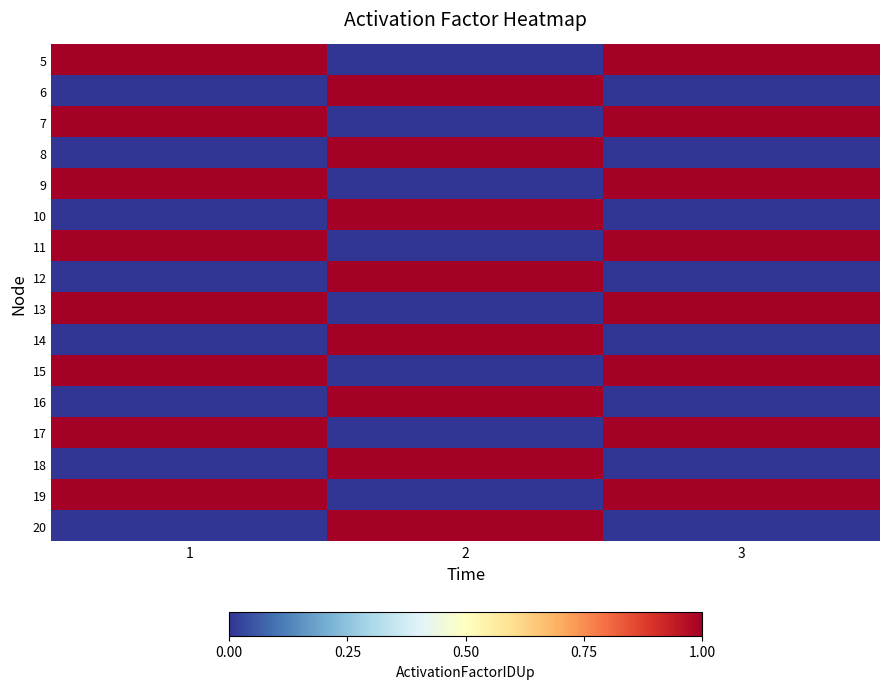

How many distinct data groups are displayed?

16